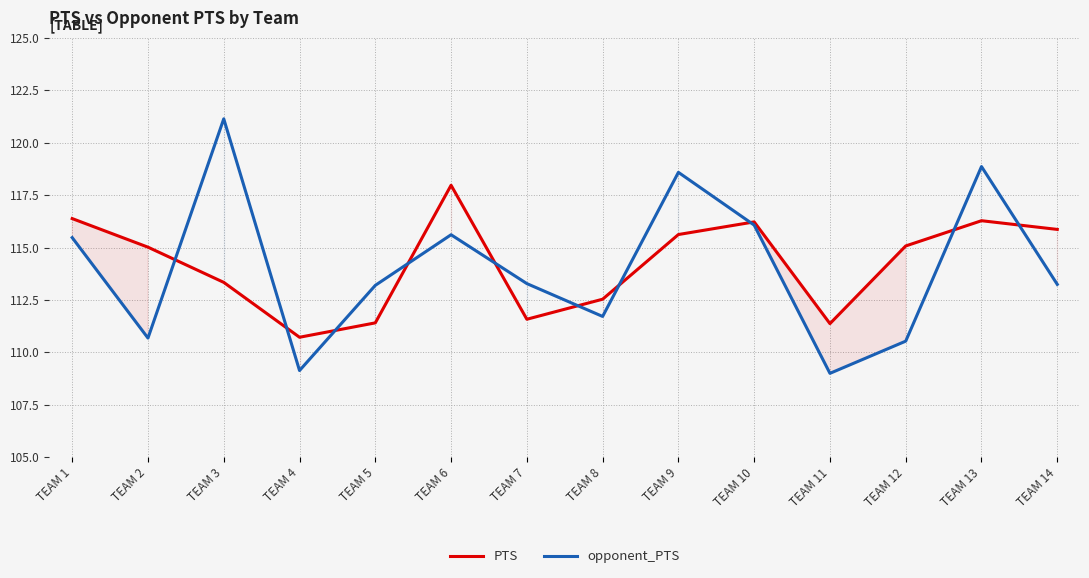

The value of PTS at TEAM 13 is 56.0. True or false?

False